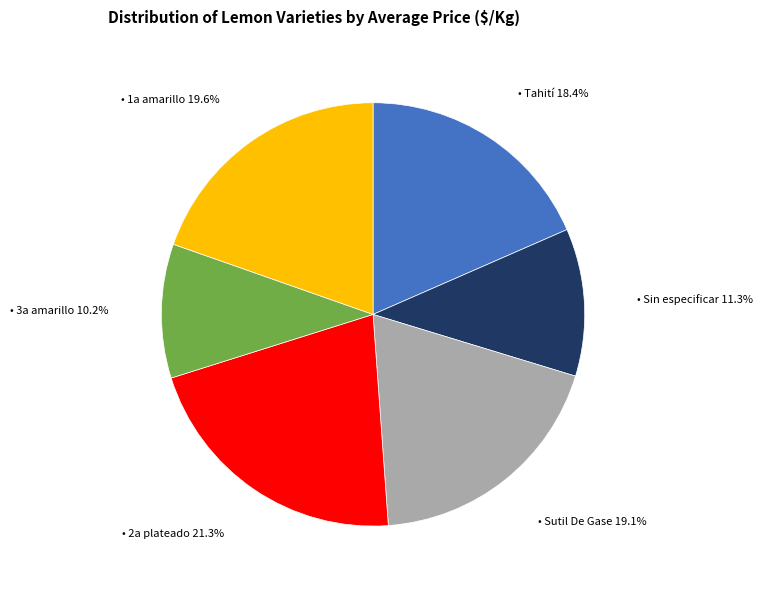

How many slices are in this pie chart?

6